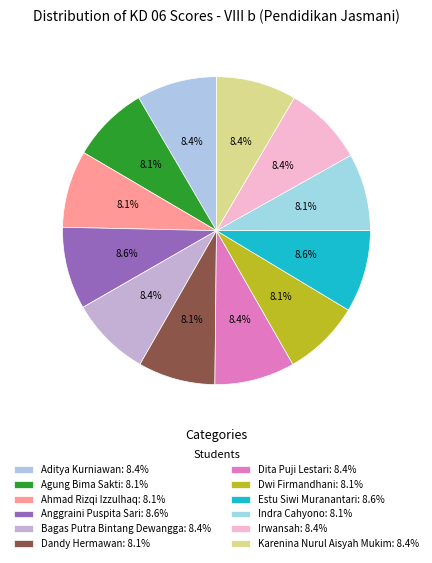

Is the sum of Anggraini Puspita Sari and Dita Puji Lestari greater than half?

No